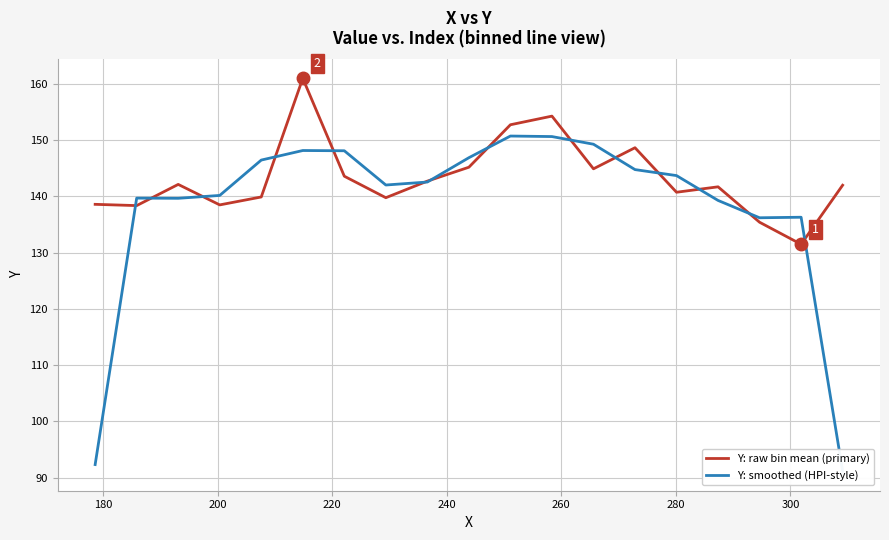

What is the difference between the second highest and second lowest values in the Y: smoothed (HPI-style) series?

58.3